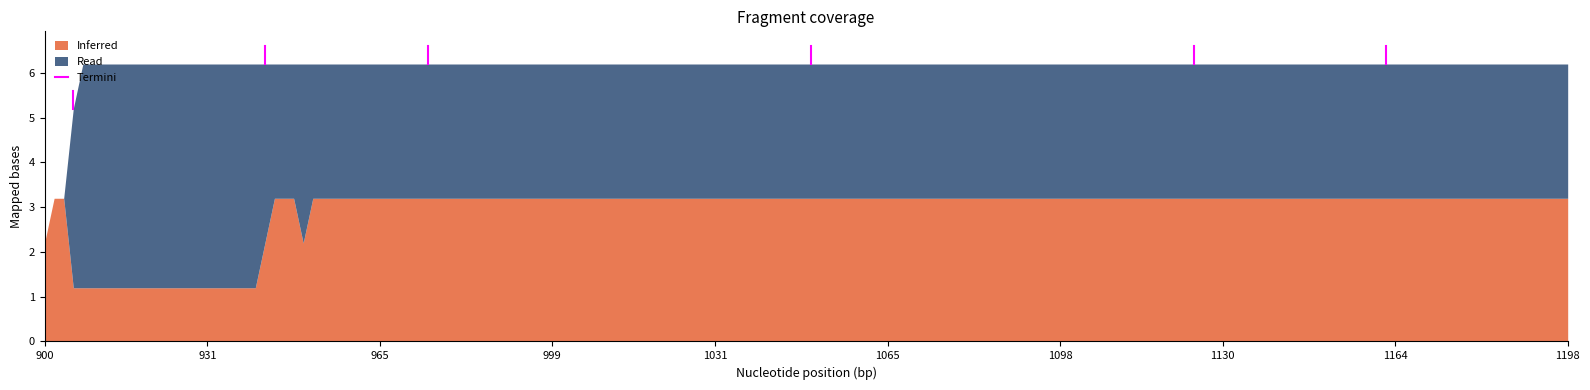

Does the chart display data point markers on the line(s)?

No